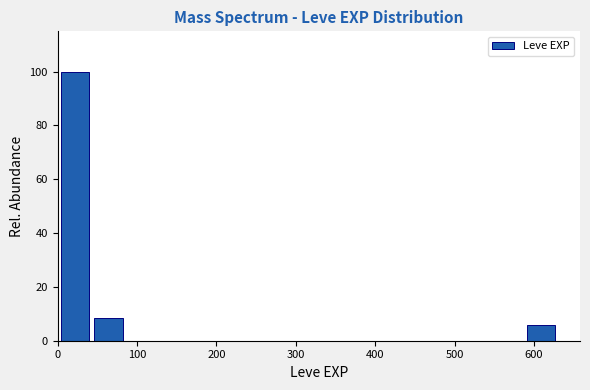

What is the height of the bar covering 40 to 80 on the x-axis? Neither the bar edges nor the heights are printed on the chart, so give them approximately, as read against the axes.

8